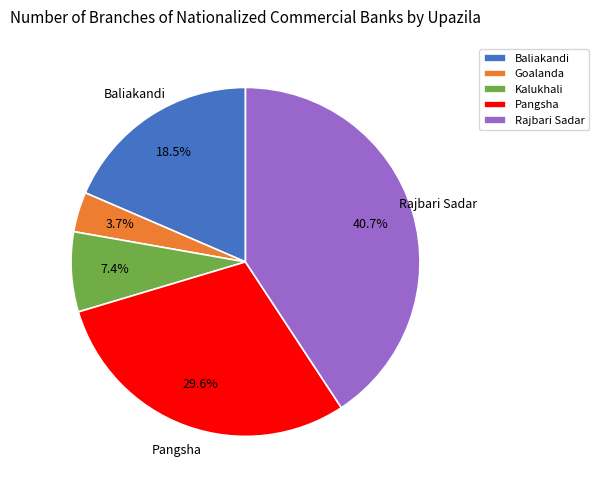

Is there a majority slice in this chart?

No